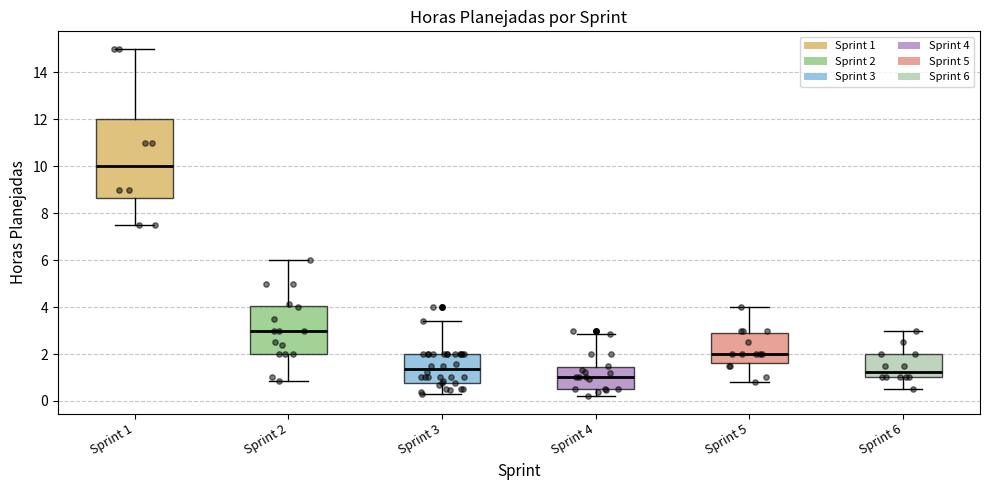

Where is the upper edge of the box for Sprint 1 on the y-axis? The values are not printed on the chart, so give them approximately, as read against the axis.

12.0